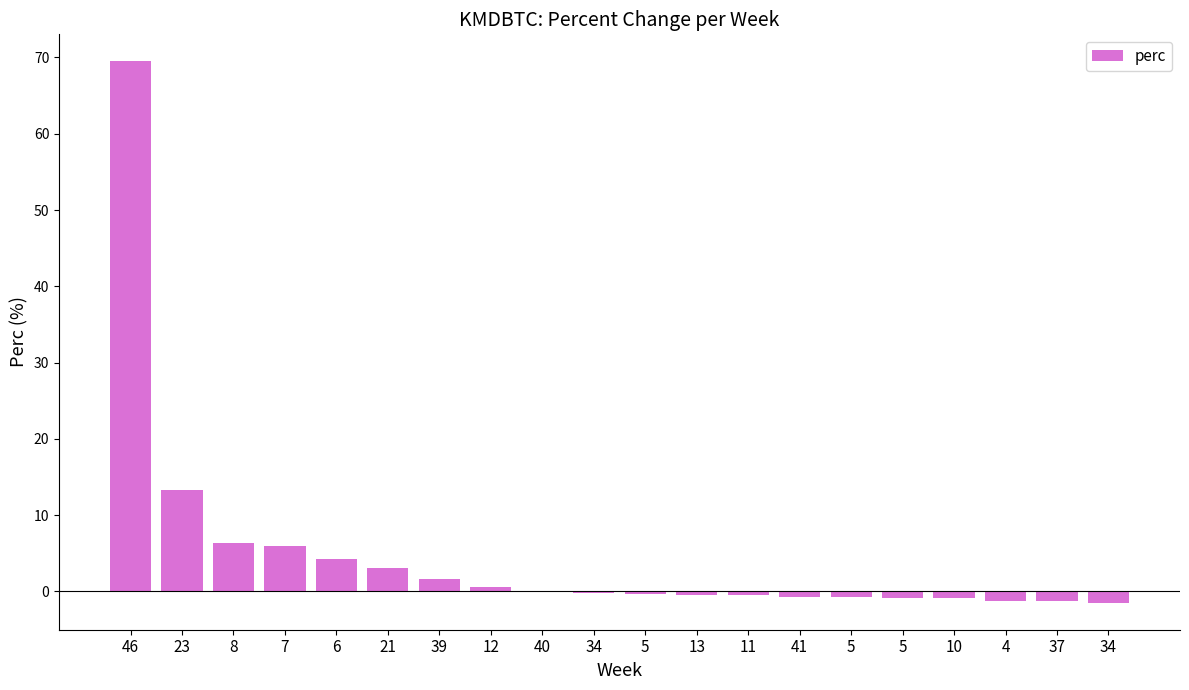

How many series are shown in this chart?

1